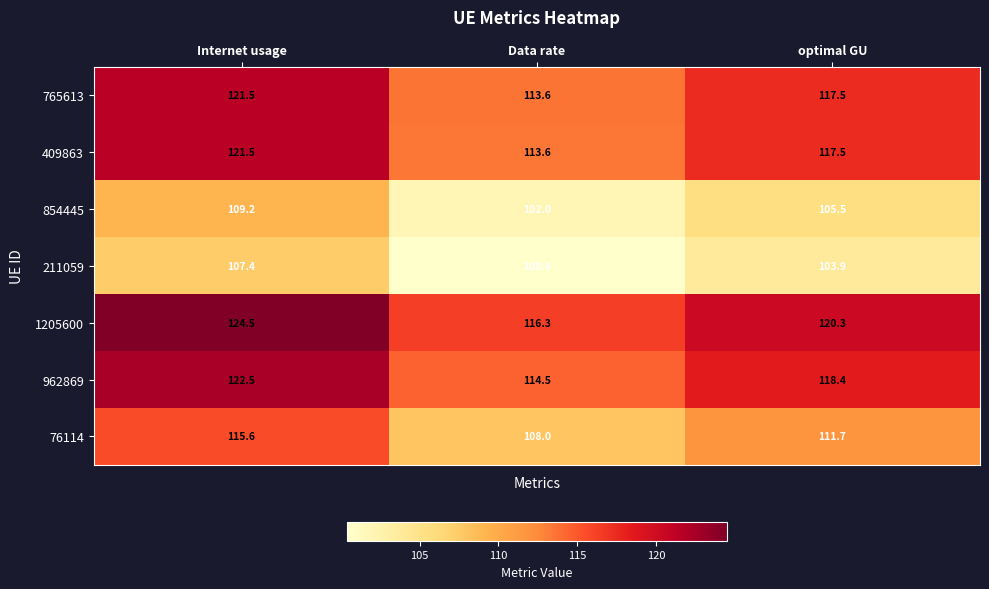

Reading left to right, transcribe all the data shown in this chart.

765613: 121.5	113.6	117.5
409863: 121.5	113.6	117.5
854445: 109.2	102.0	105.5
211059: 107.4	100.4	103.9
1205600: 124.5	116.3	120.3
962869: 122.5	114.5	118.4
76114: 115.6	108.0	111.7